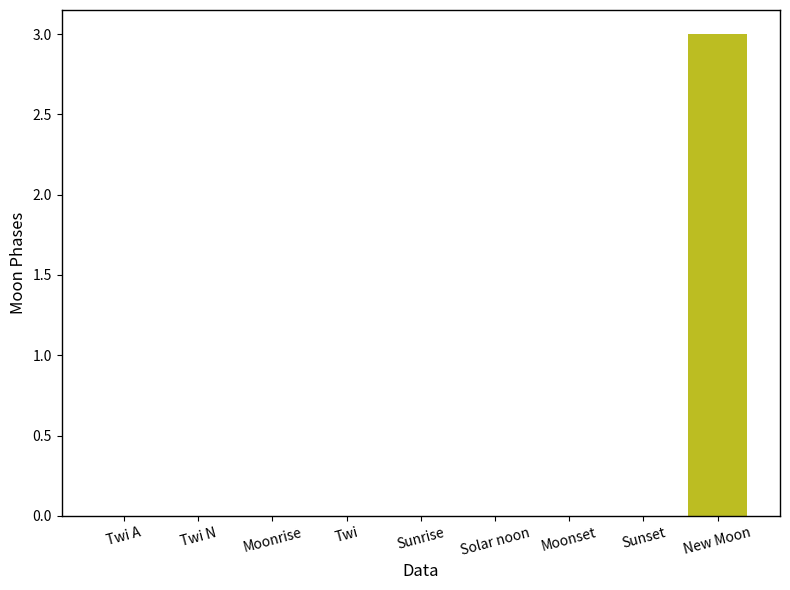

Reading left to right, what are all the values shown in this chart?

Twi A=0	Twi N=0	Moonrise=0	Twi=0	Sunrise=0	Solar noon=0	Moonset=0	Sunset=0	New Moon=3